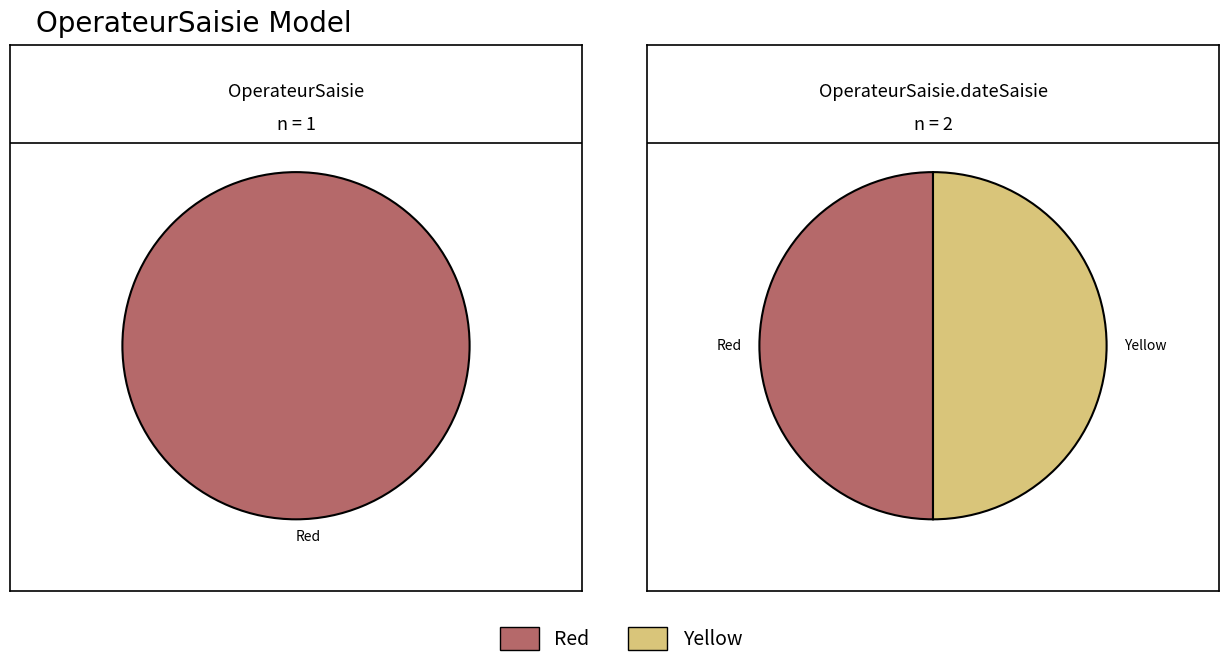

Does OperateurSaisie represent more than half of the total?

No